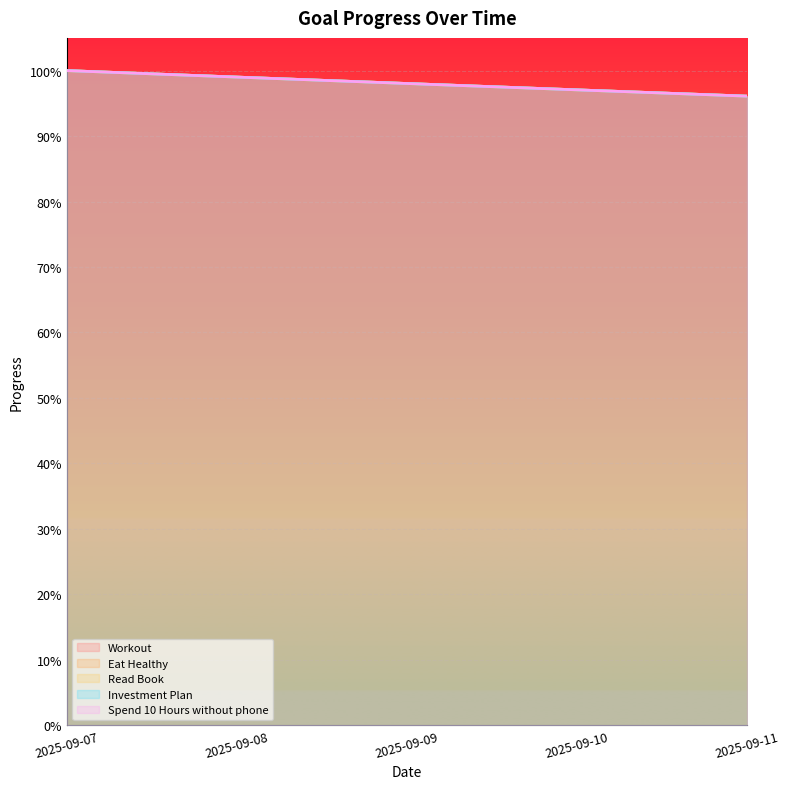

True or false: Workout and Read Book intersect in this chart.

False